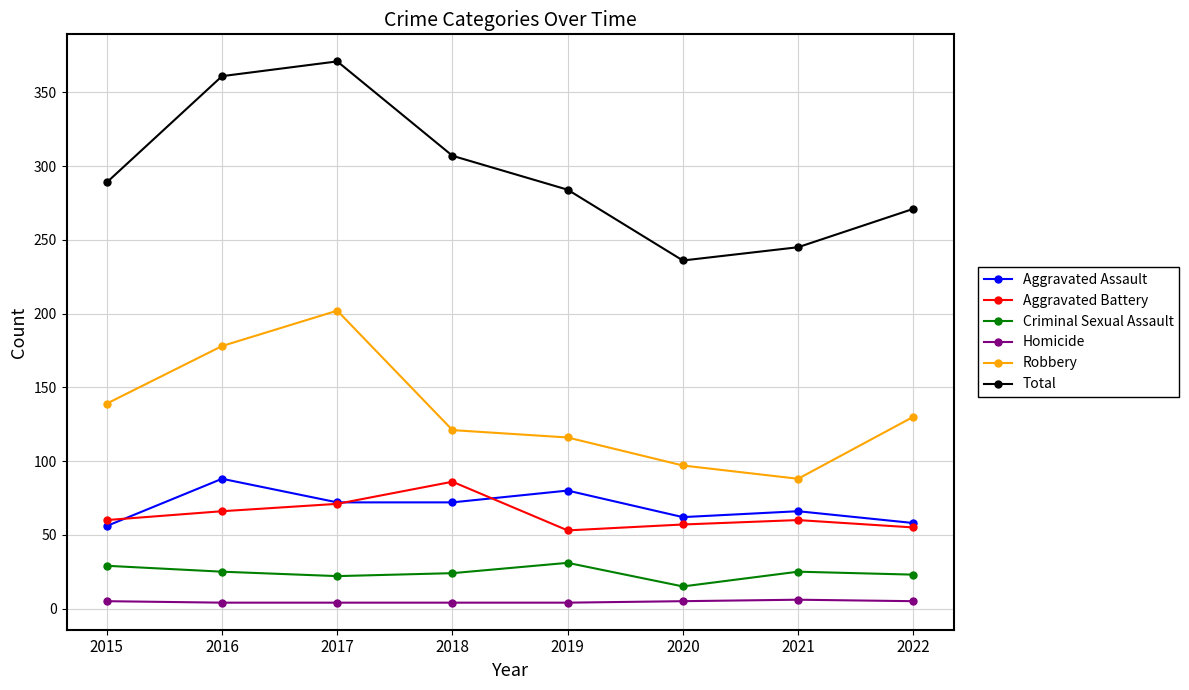

Which series has the largest total across all categories?

Total